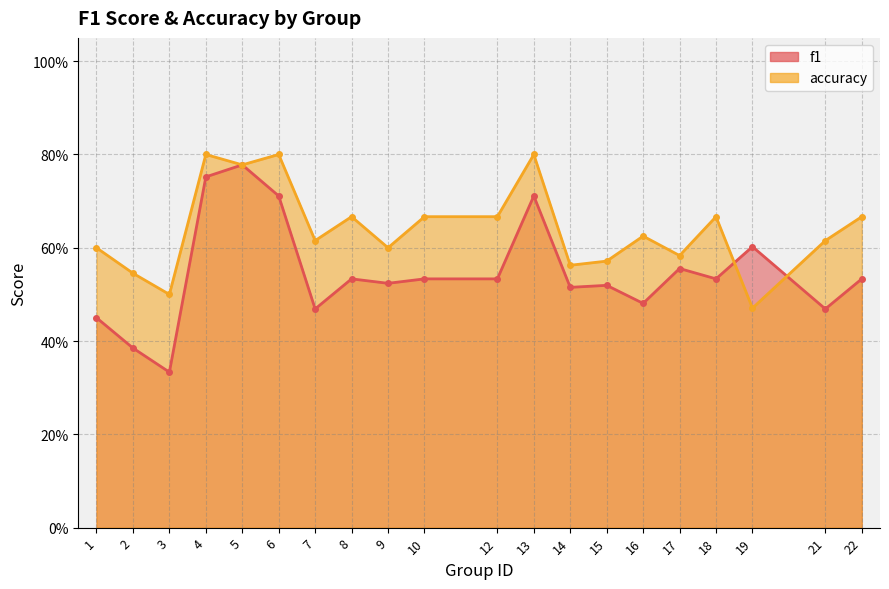

How many series are shown in this chart?

2